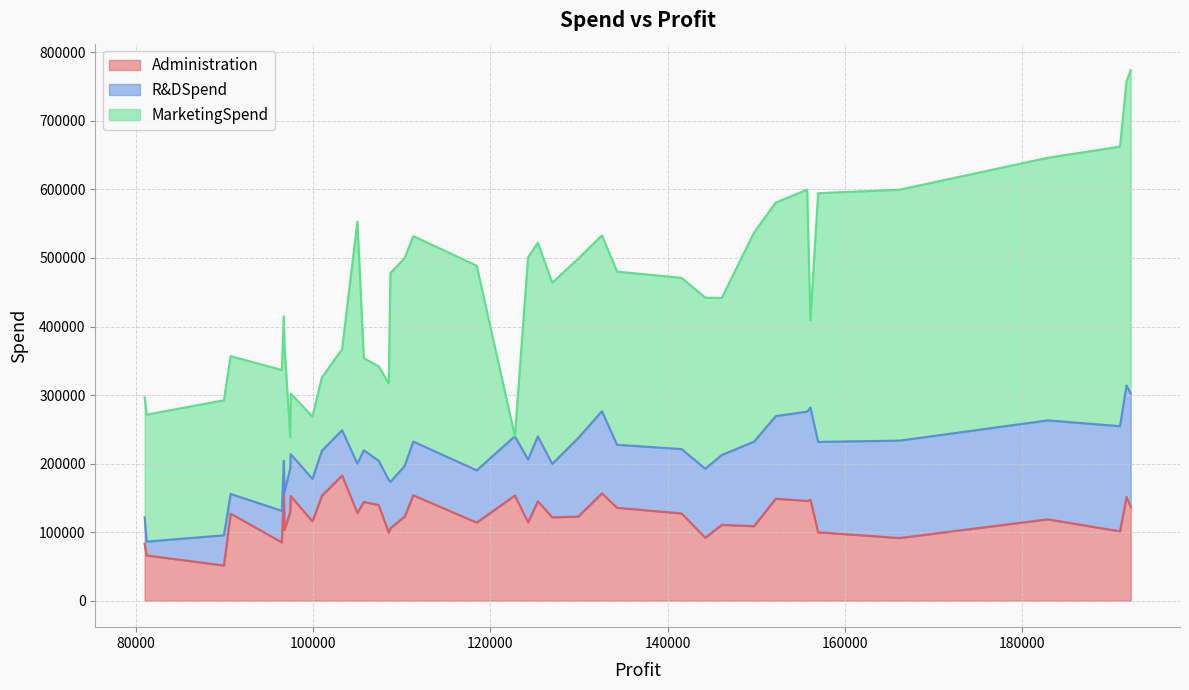

Is it true that R&DSpend equals 183778.4 at 149759.96?

False